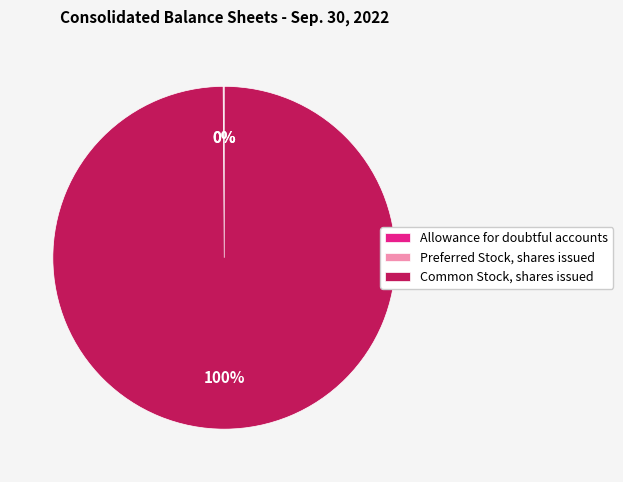

To the nearest percent, what portion does Common Stock, shares issued represent?

100%